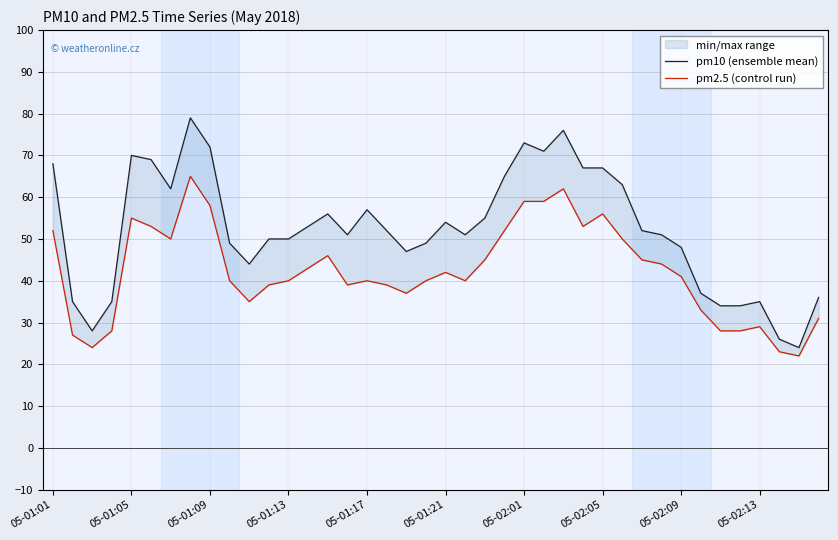

The value of pm10 (ensemble mean) at 05-01:17 is 57. True or false?

True